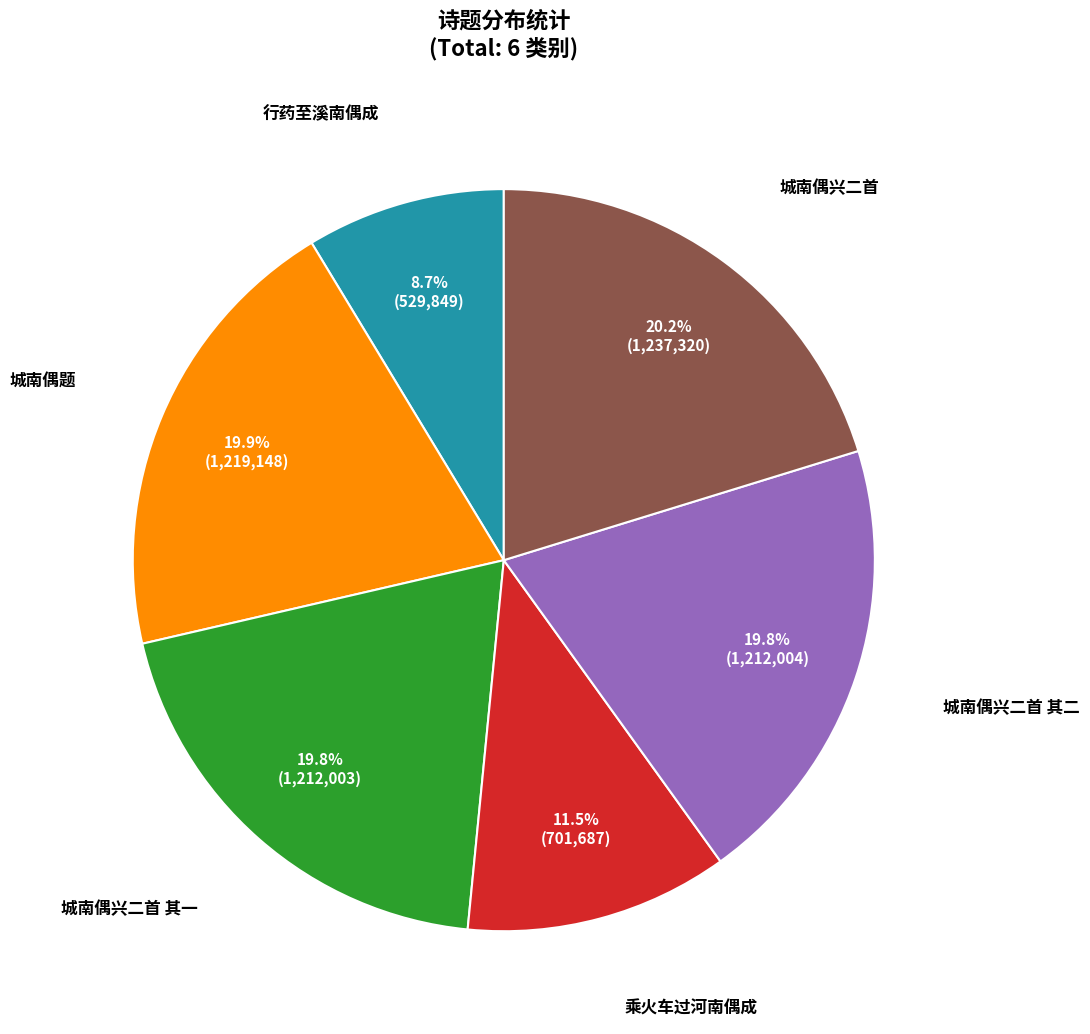

Is there a majority slice in this chart?

No